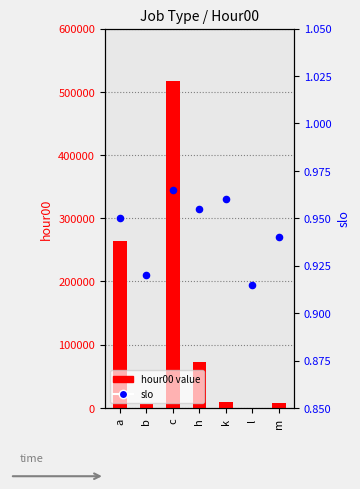

At which category is the sum across all series the highest?

c